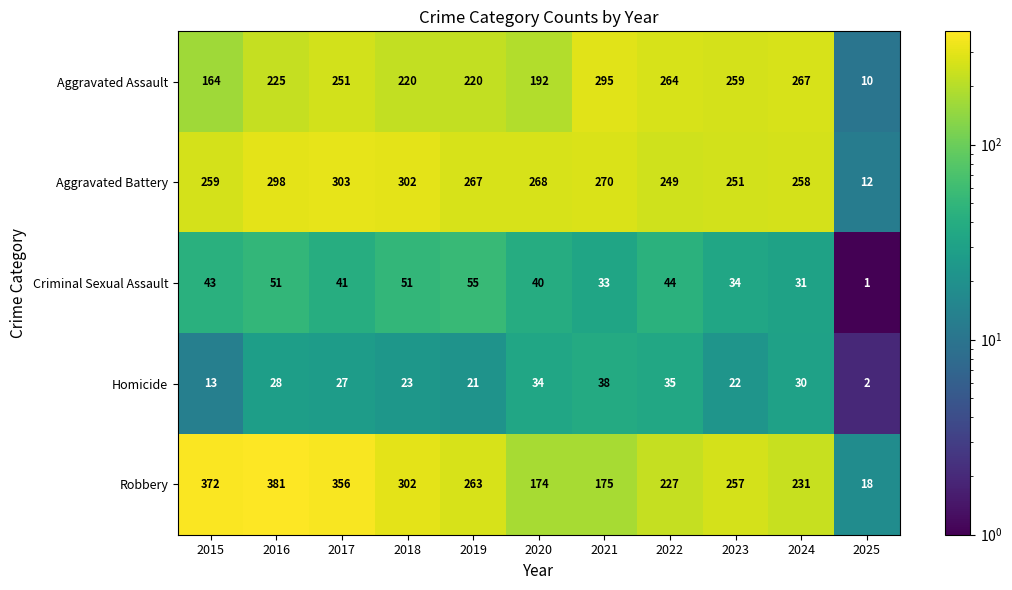

Which series has the largest total across all categories?

Robbery